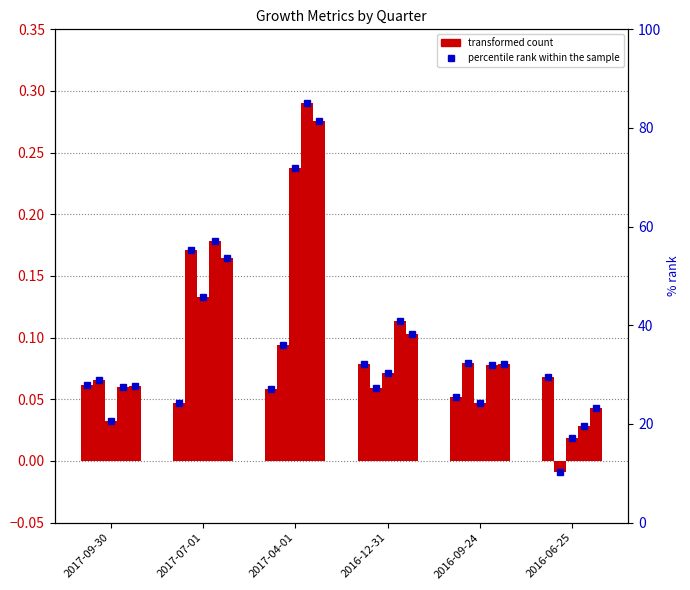

True or false: EPS Growth has a value of 0.3 at 2017-04-01.

True